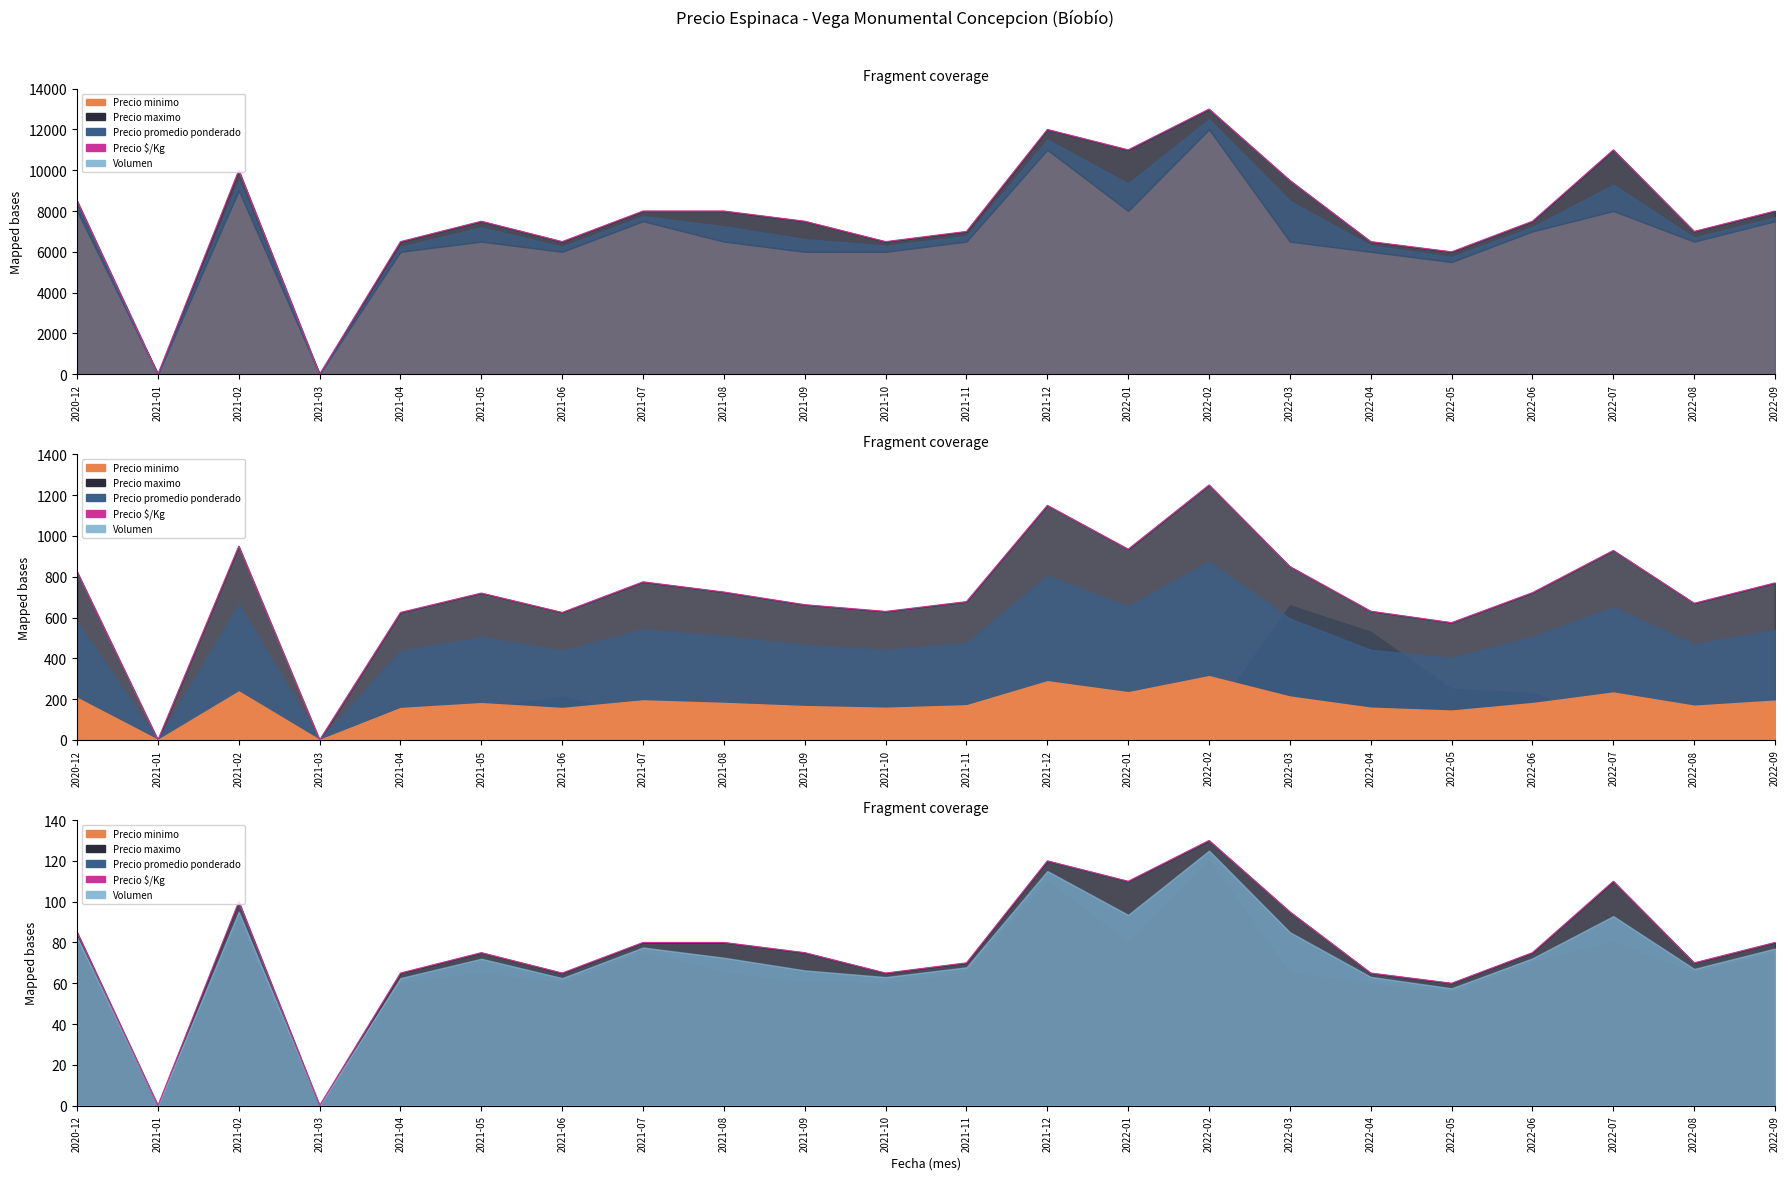

What is the label of the 8th point from the right?

2022-02